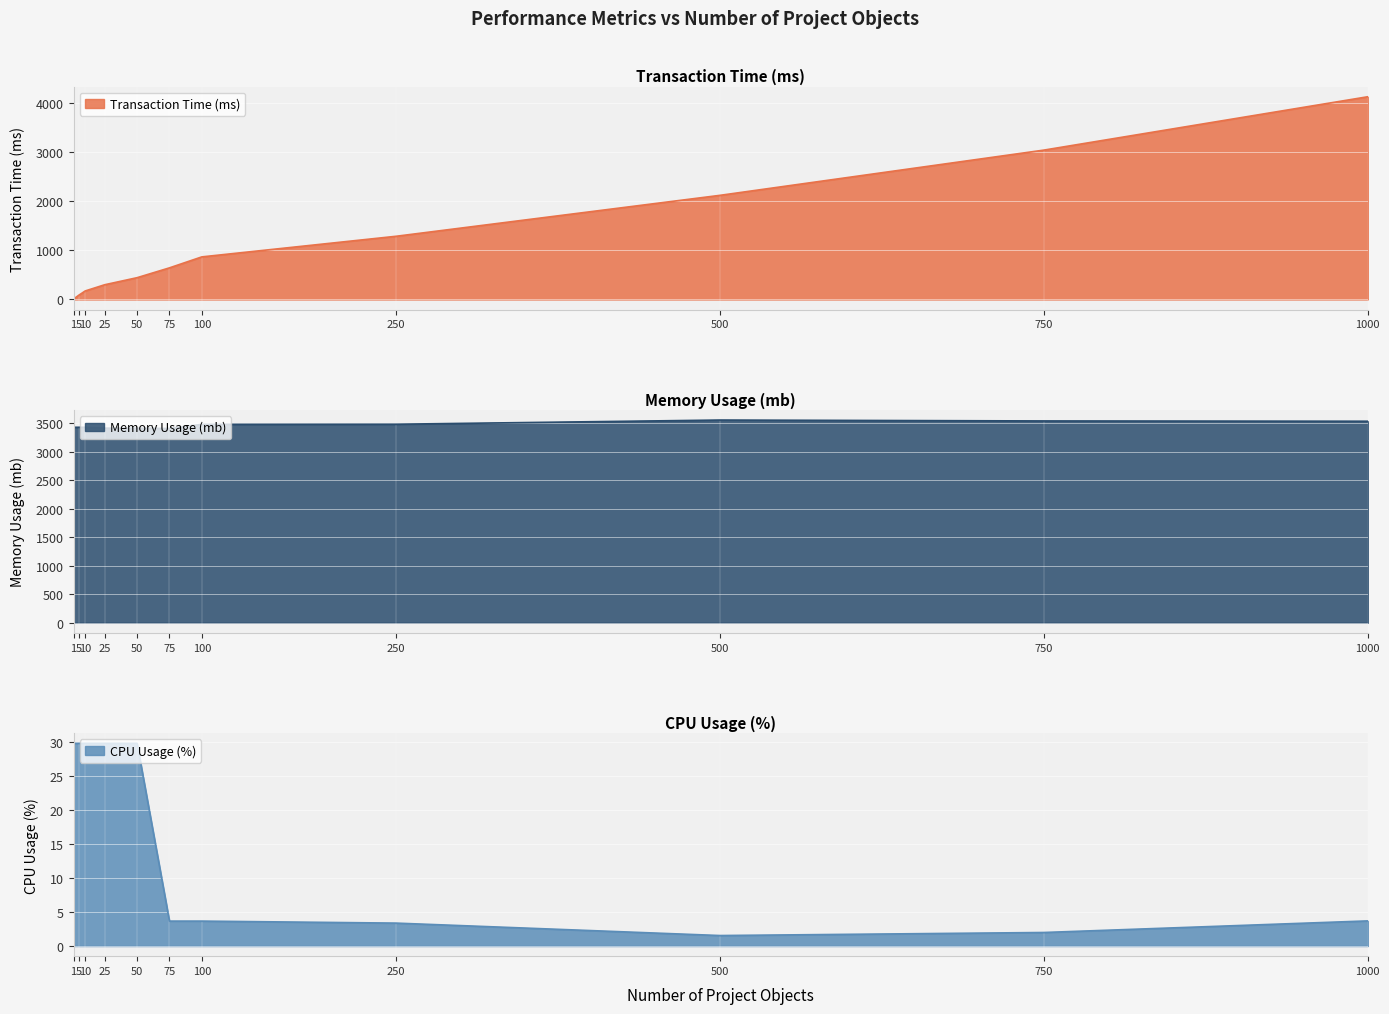

True or false: Memory Usage (mb) and CPU Usage (%) intersect in this chart.

False